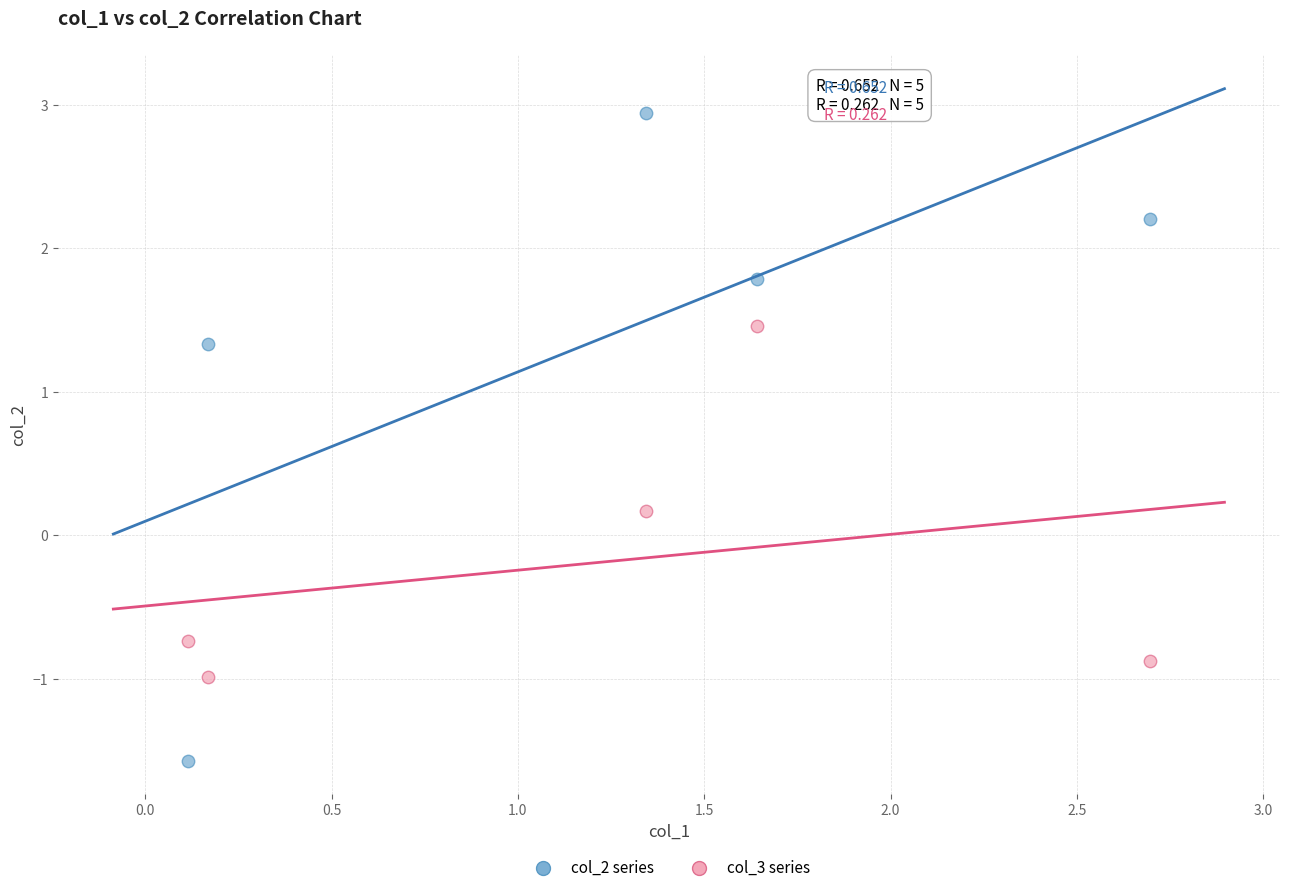

Across all data points, what is the range of X values (max minus min)?

2.6